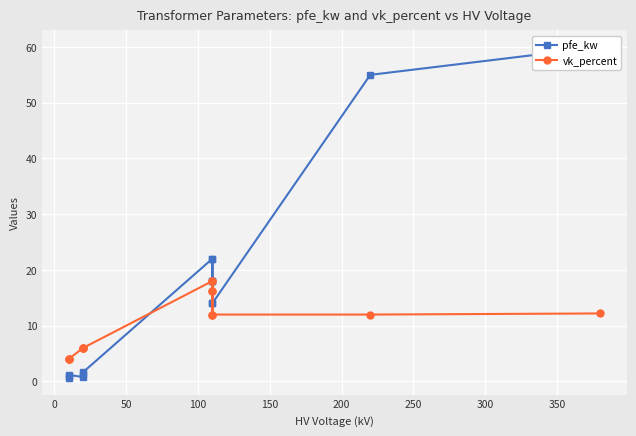

At how many categories does at least one series exceed 32?

2